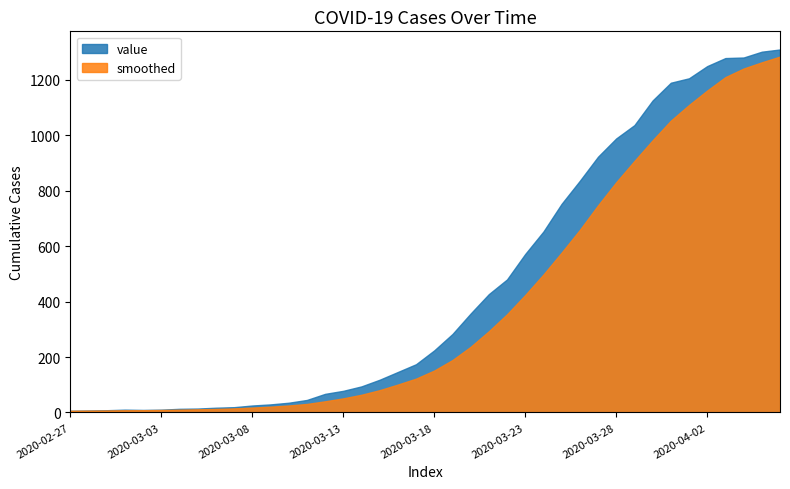

What is the average value?

460